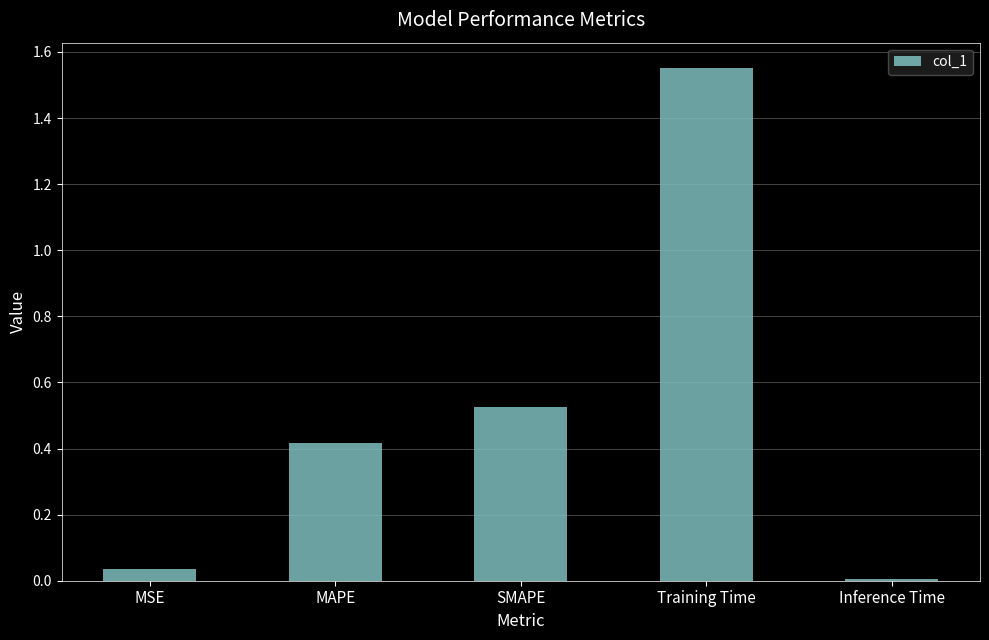

List the labels in order of value, largest first.

Training Time, SMAPE, MAPE, MSE, Inference Time